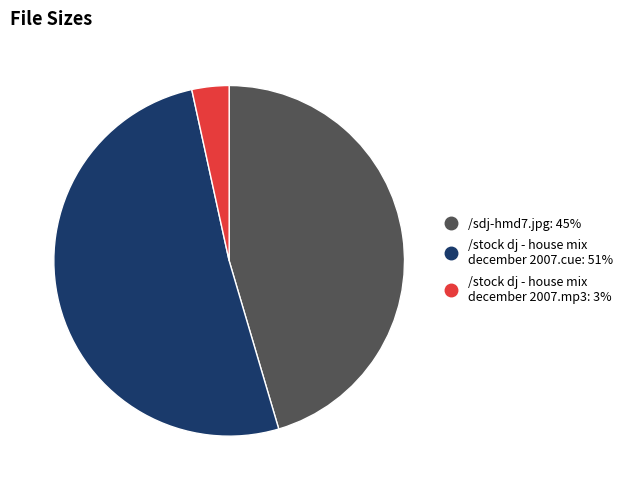

Does any single category account for the majority?

Yes